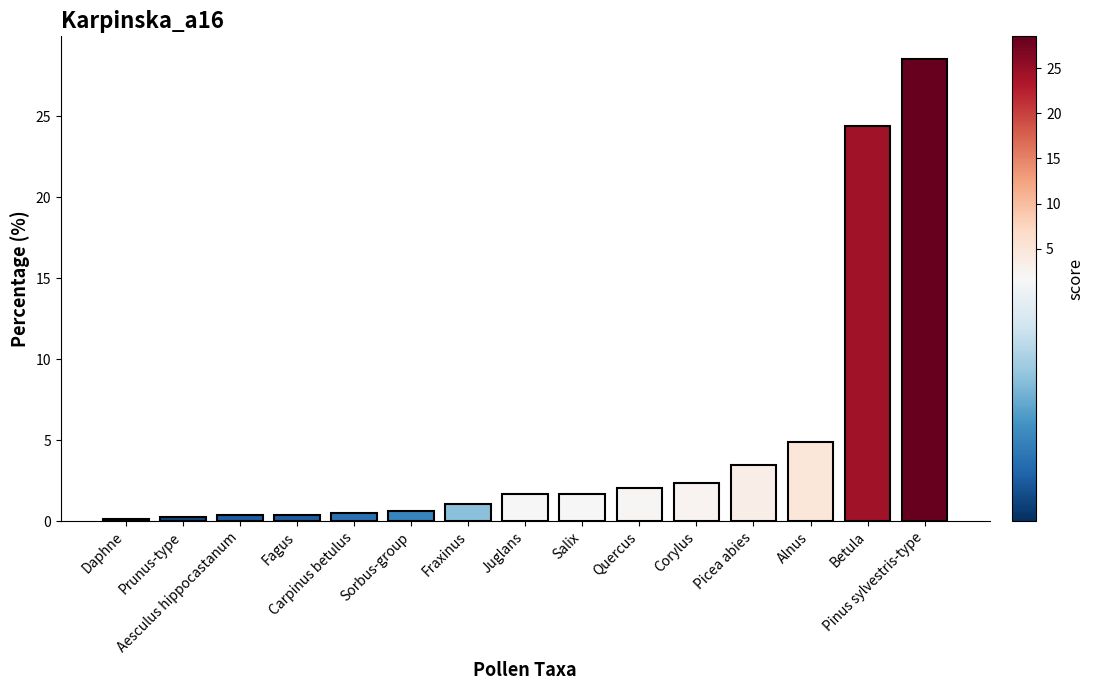

Where is the data nearest to the value 14?

Alnus